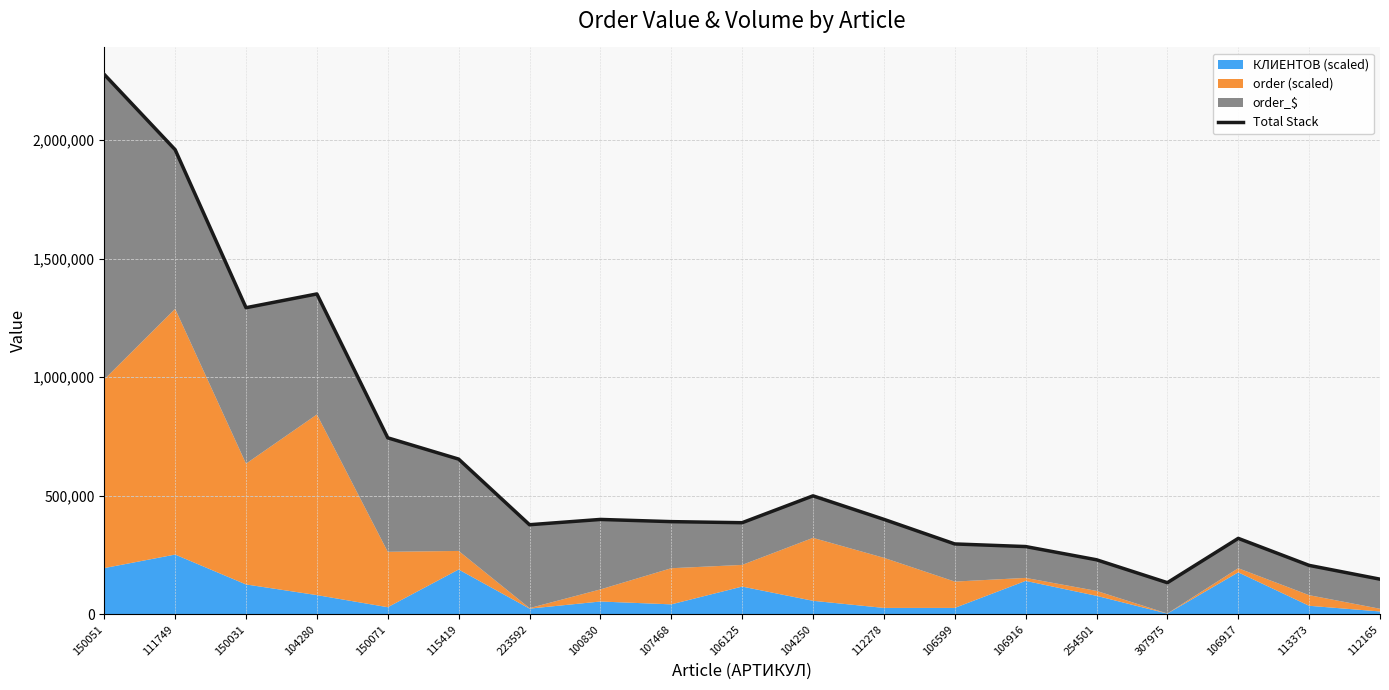

The value at 307975 is 213917.3. True or false?

False